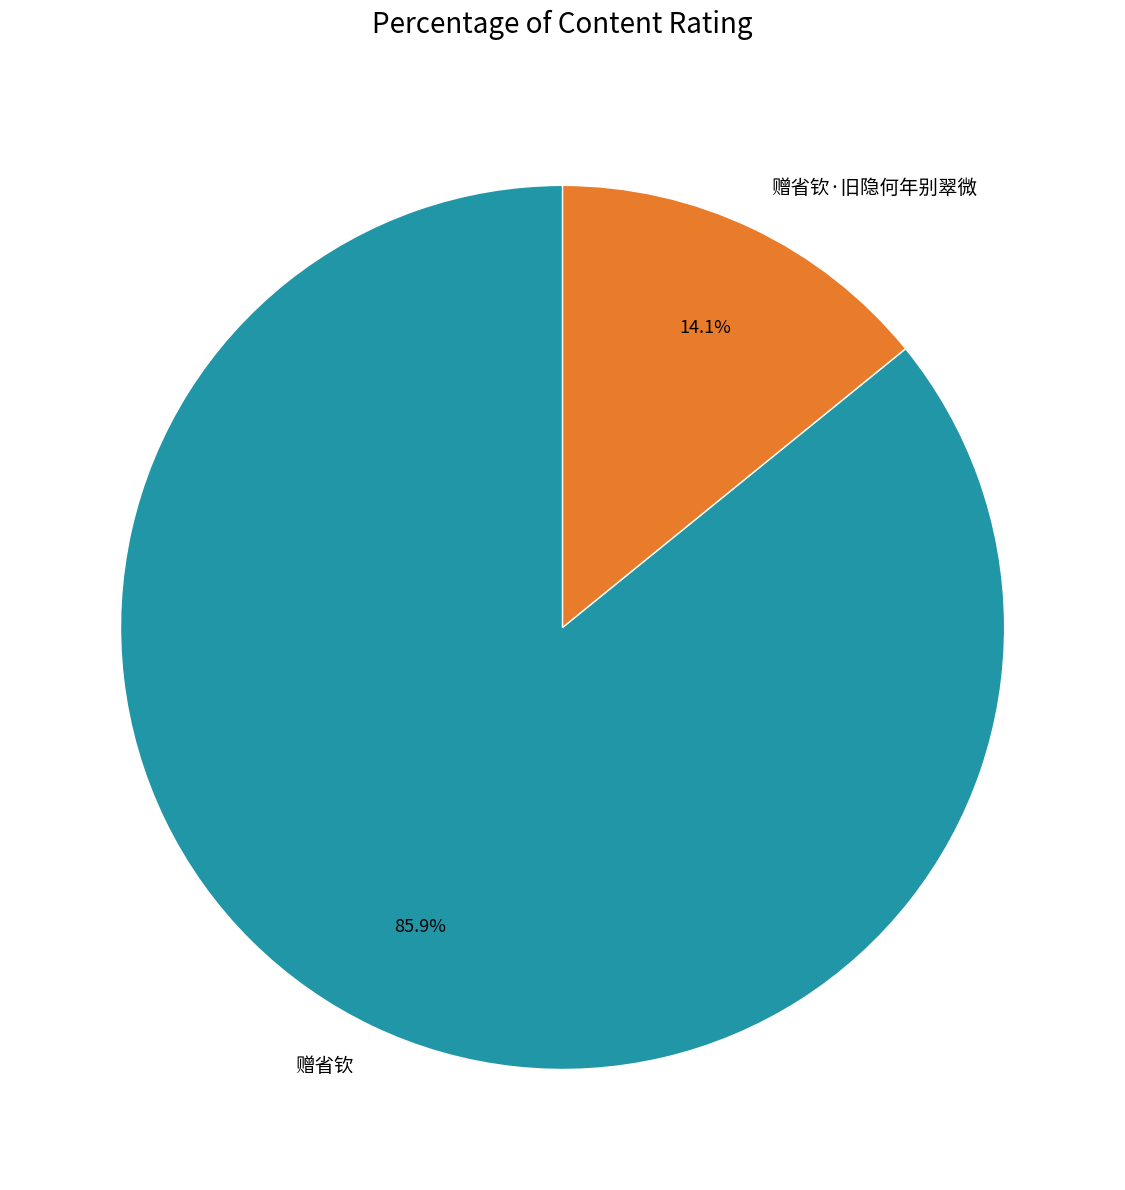

To the nearest percent, what is the combined percentage of 赠省钦 and 赠省钦·旧隐何年别翠微?

100%